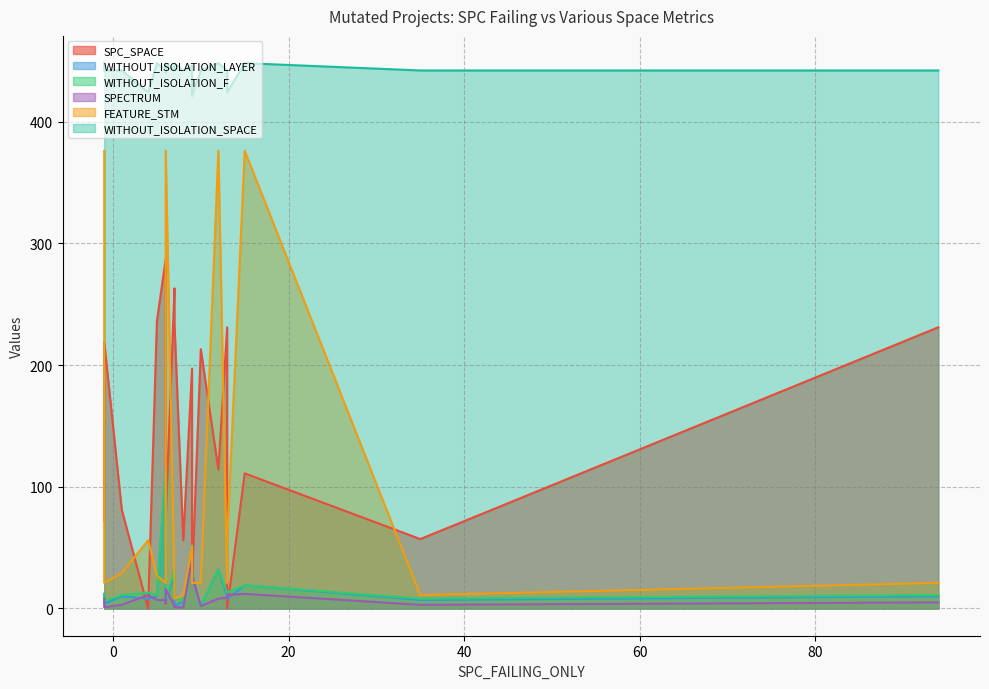

How many lines are shown in the chart?

6